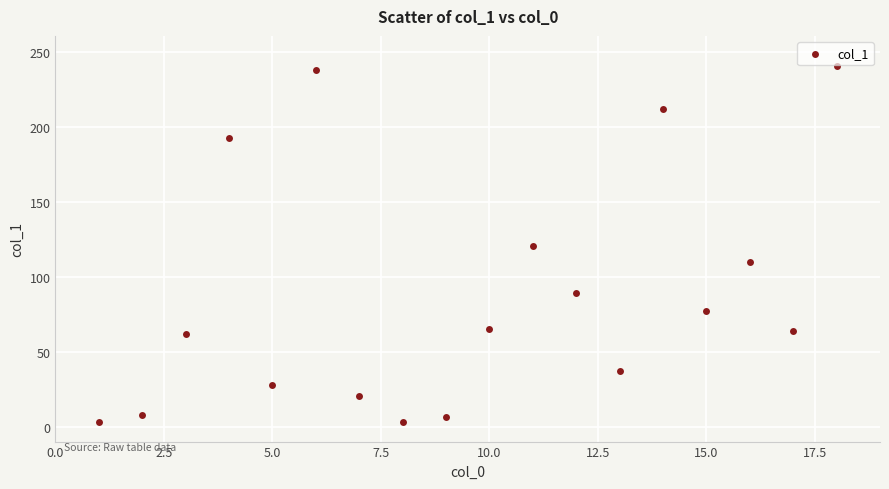

What is the range of X values (max minus min)?

17.0